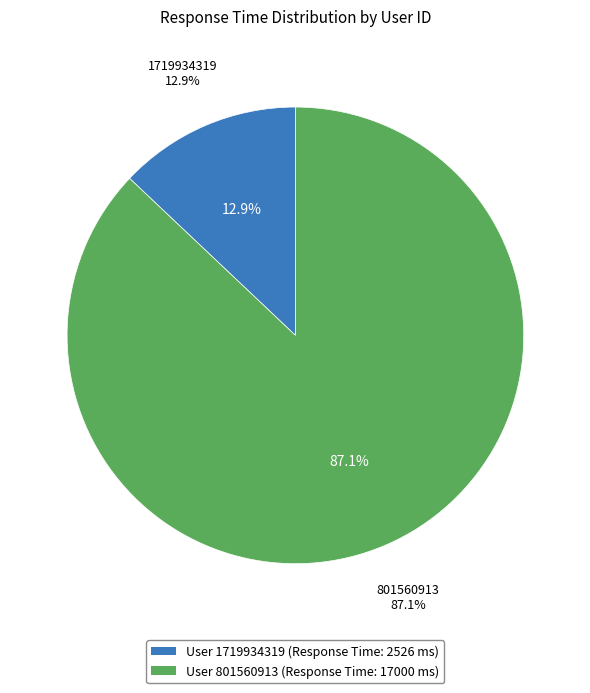

To the nearest percent, what is the difference between the largest and smallest slice percentages?

74%